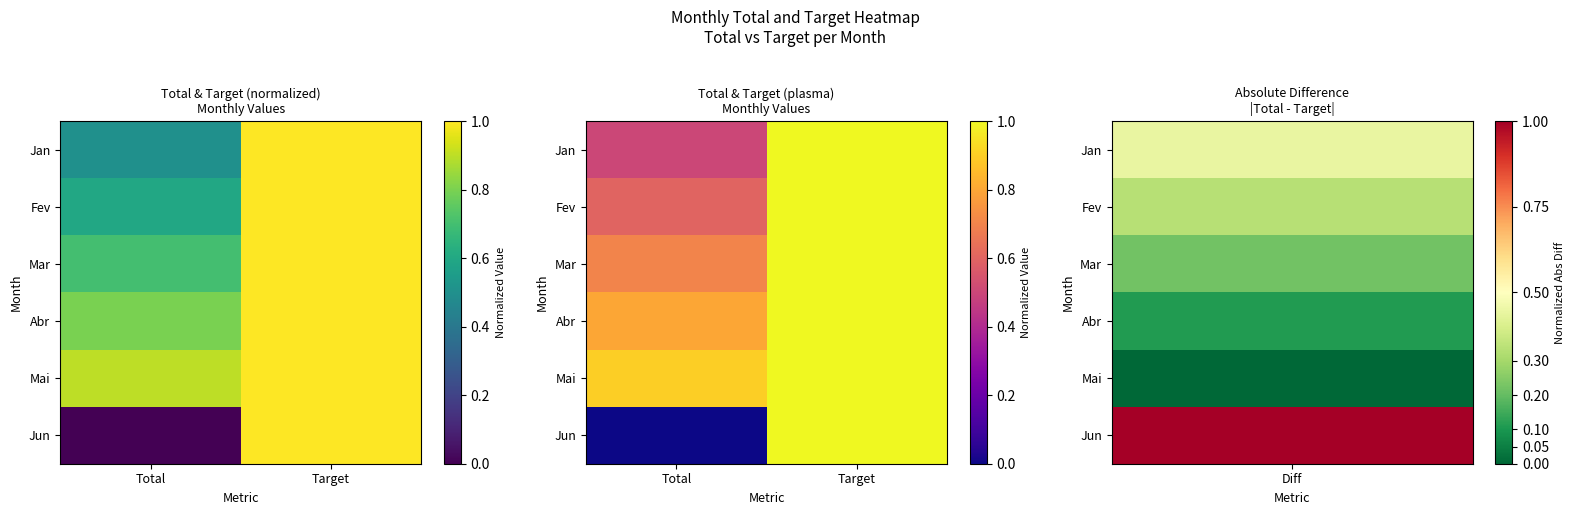

List the labels in order of Jan value, smallest first.

Total, Target